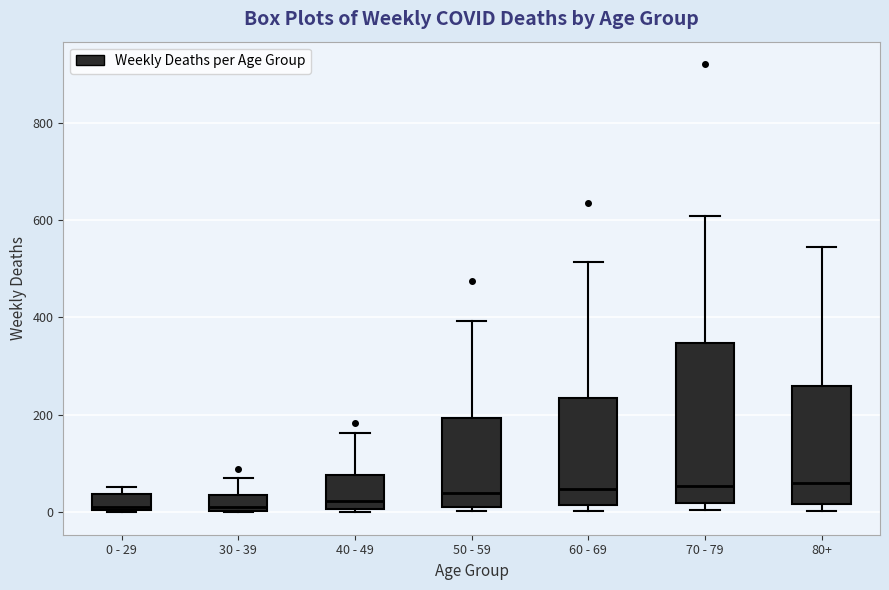

Reading left to right, read every box against the y-axis: the position of its median line, the range the box covers, and the ends of its whiskers. The values are not printed on the chart, so give them approximately, as read against the axis.

0 - 29: median 20, box 0 to 40, whiskers 0 to 60
30 - 39: median 20, box 0 to 40, whiskers 0 to 80
40 - 49: median 20, box 0 to 80, whiskers 0 (just below the box's lower edge) to 160
50 - 59: median 40, box 20 to 200, whiskers 0 to 400
60 - 69: median 40, box 20 to 240, whiskers 0 to 520
70 - 79: median 60, box 20 to 340, whiskers 0 to 600
80+: median 60, box 20 to 260, whiskers 0 to 540